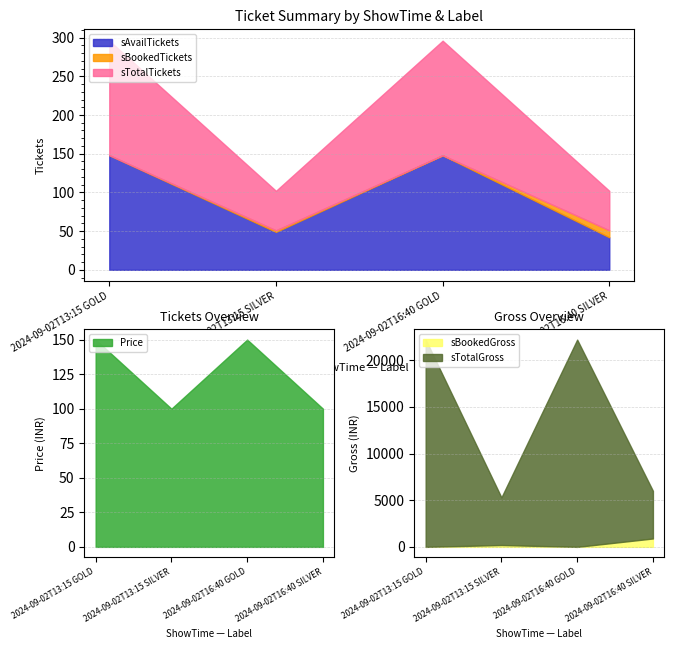

What is the average value of the sBookedGross series?

275